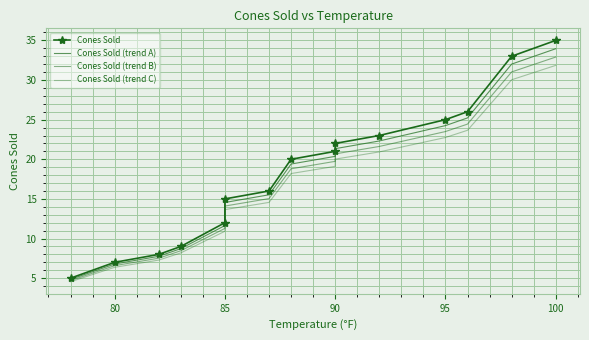

True or false: Cones Sold and Cones Sold (trend B) intersect in this chart.

False